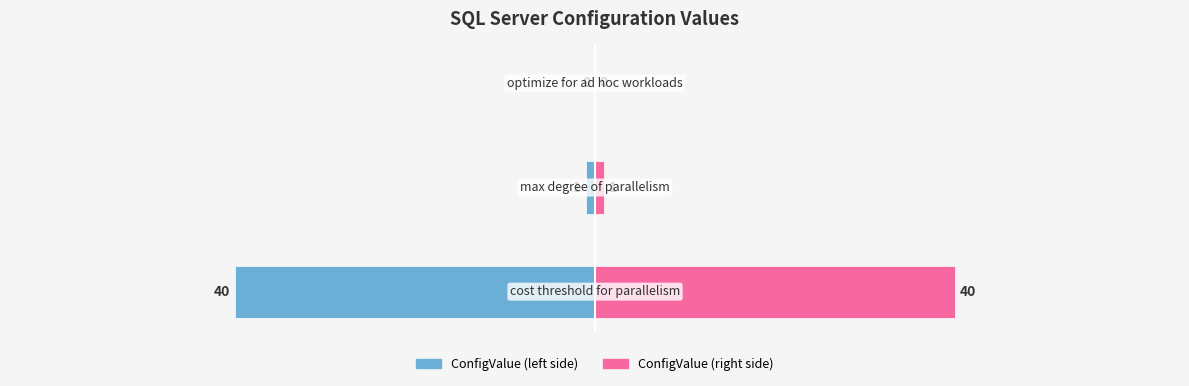

Rank the series by their maximum value, from highest to lowest.

ConfigValue (right), ConfigValue (left)